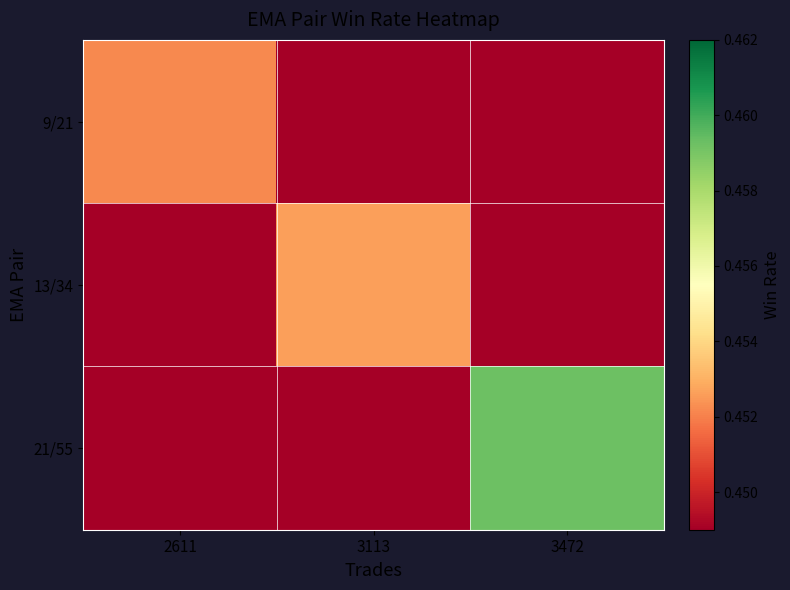

At 3113, list the series in order from largest to smallest.

13/34, 21/55, 9/21